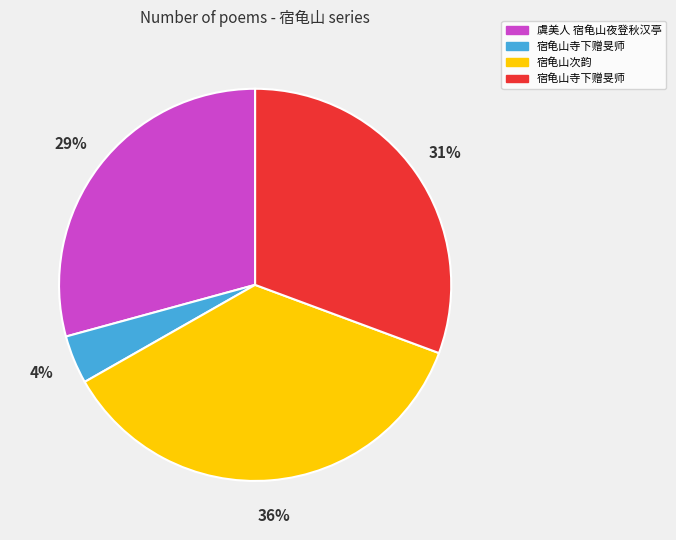

Is there a majority slice in this chart?

No